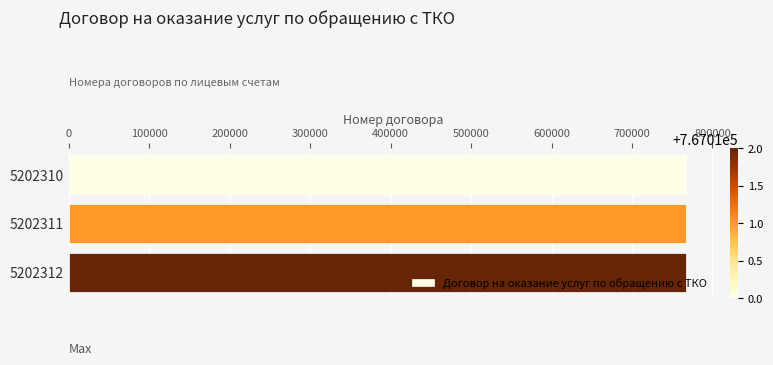

The chart shows a value of 767011 at 5202311. True or false?

True